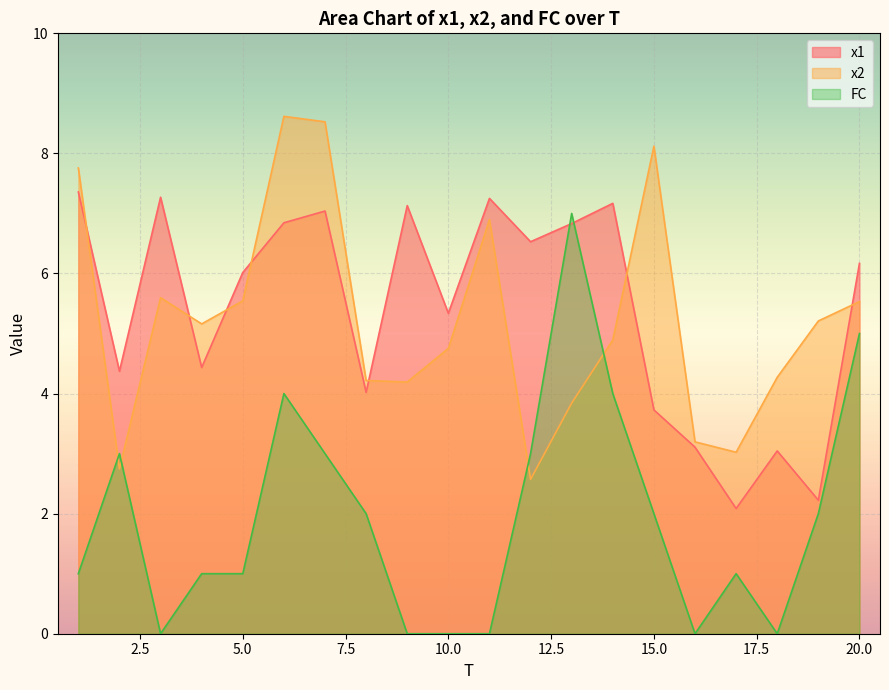

Which series changed the most between 6 and 19?

x1